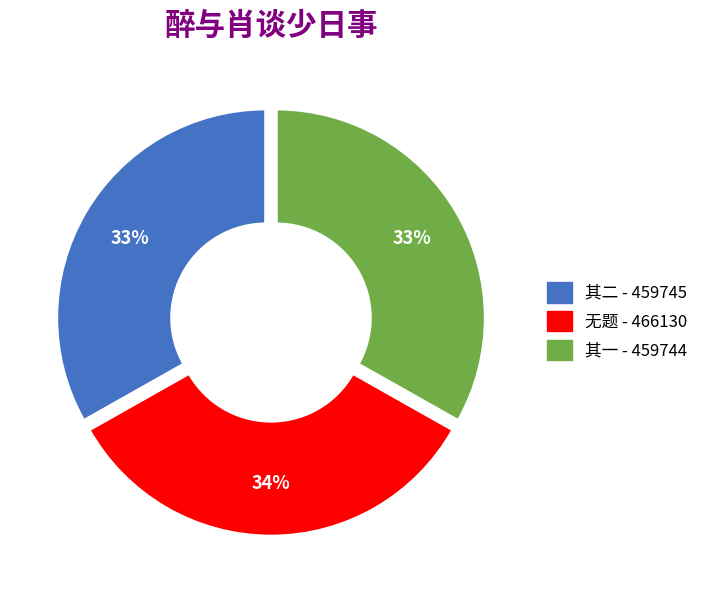

Is there any slice that represents more than half of the pie?

No